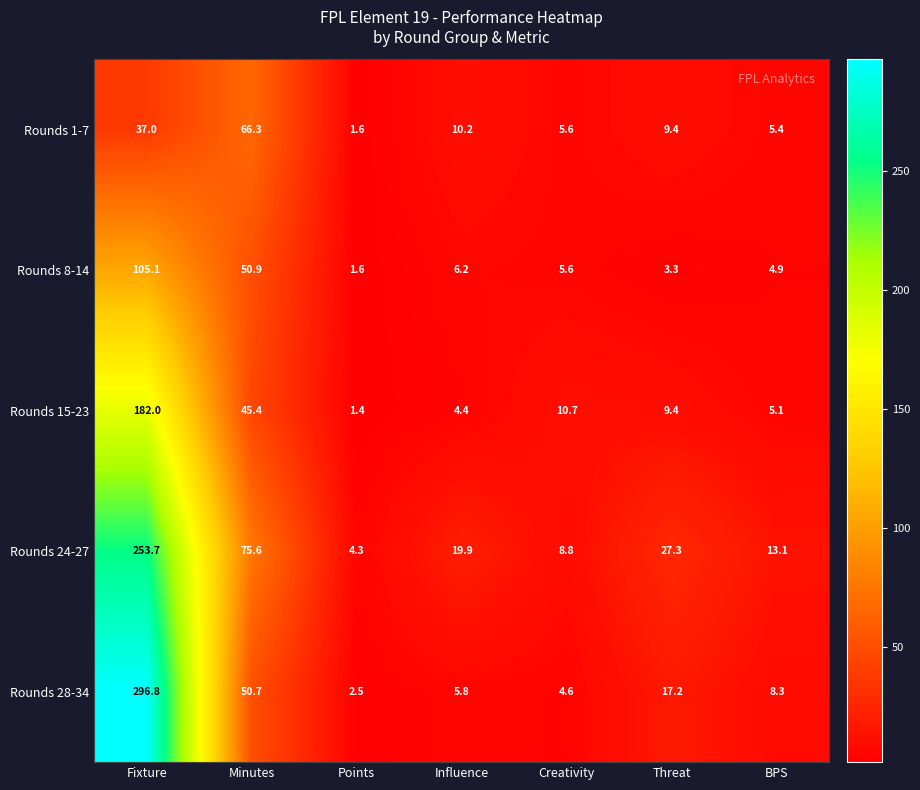

What is the sum of the Rounds 15-23 values at Points and Creativity?

12.1